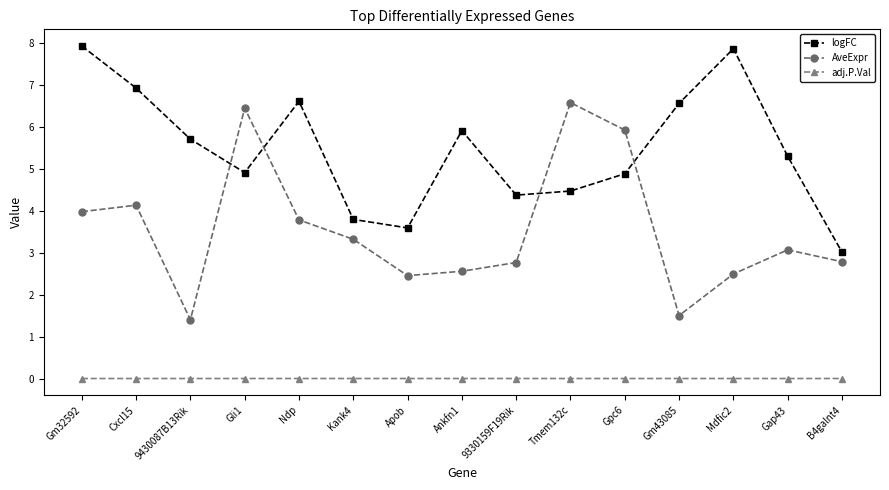

What is the spread (max minus min) of values at Tmem132c?

6.6